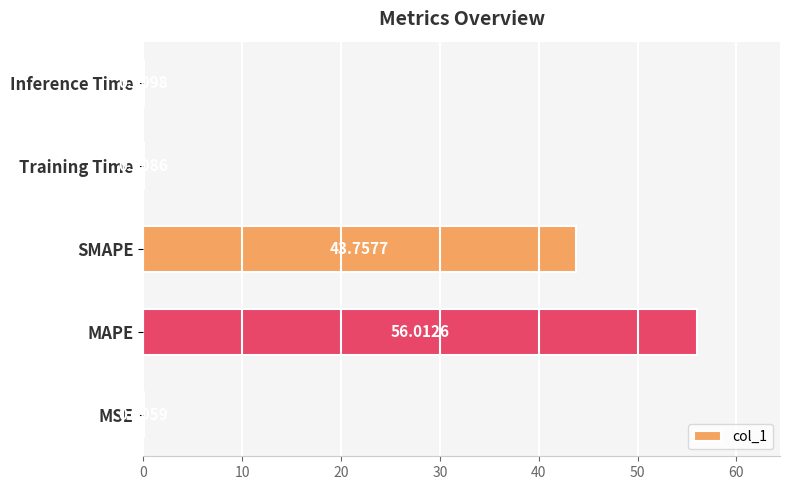

Between MSE and SMAPE, which is larger?

SMAPE